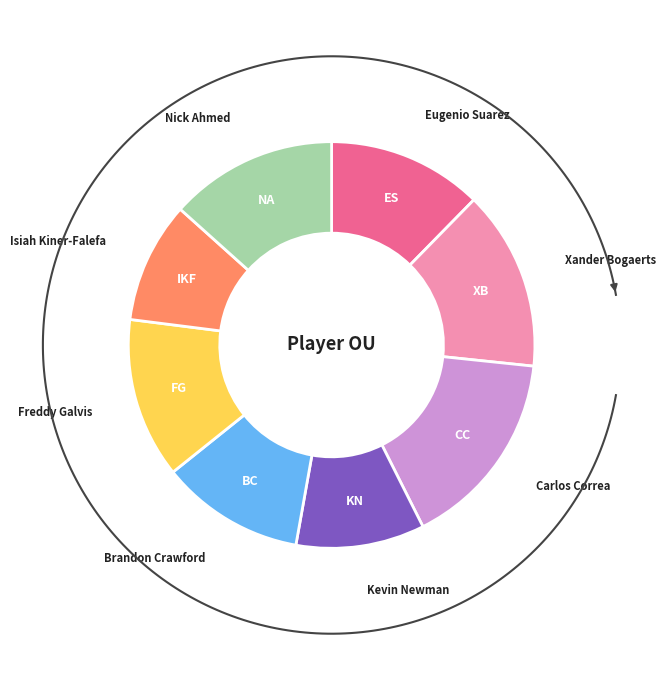

What percentage is NOT represented by Xander Bogaerts?

85.7%